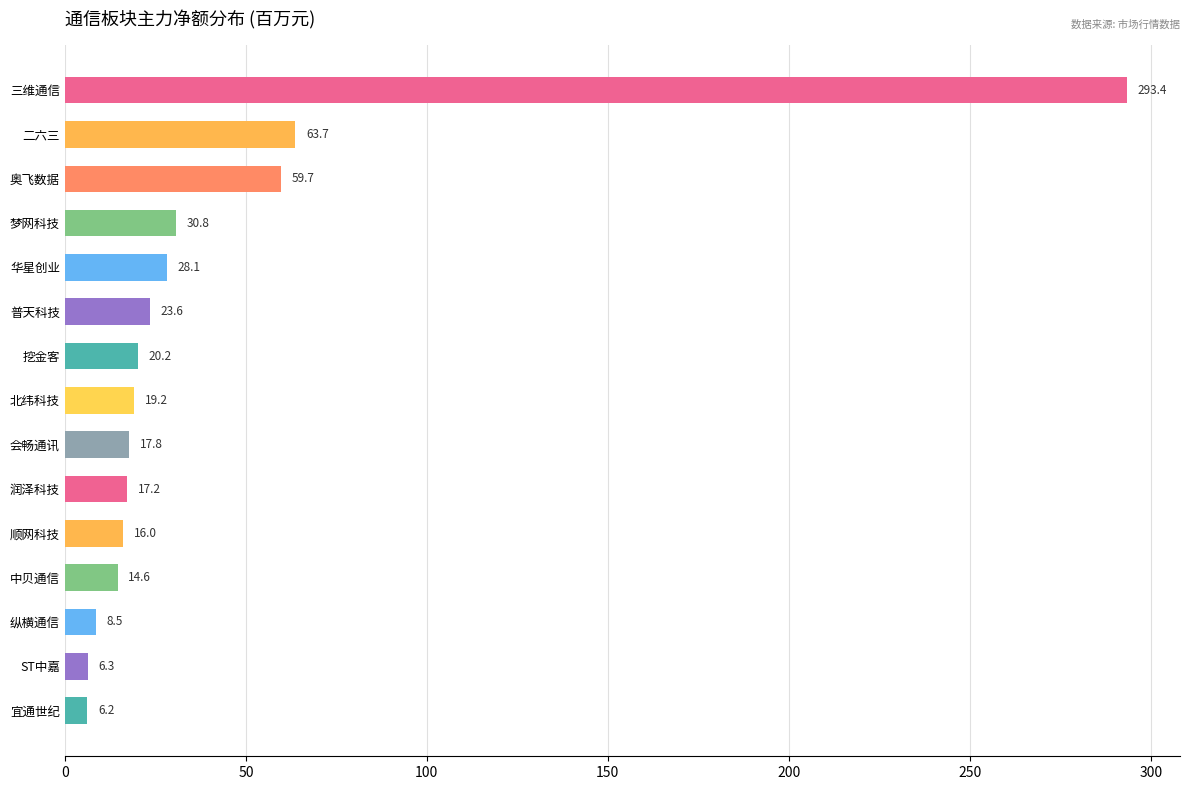

What is the average value?

41.7